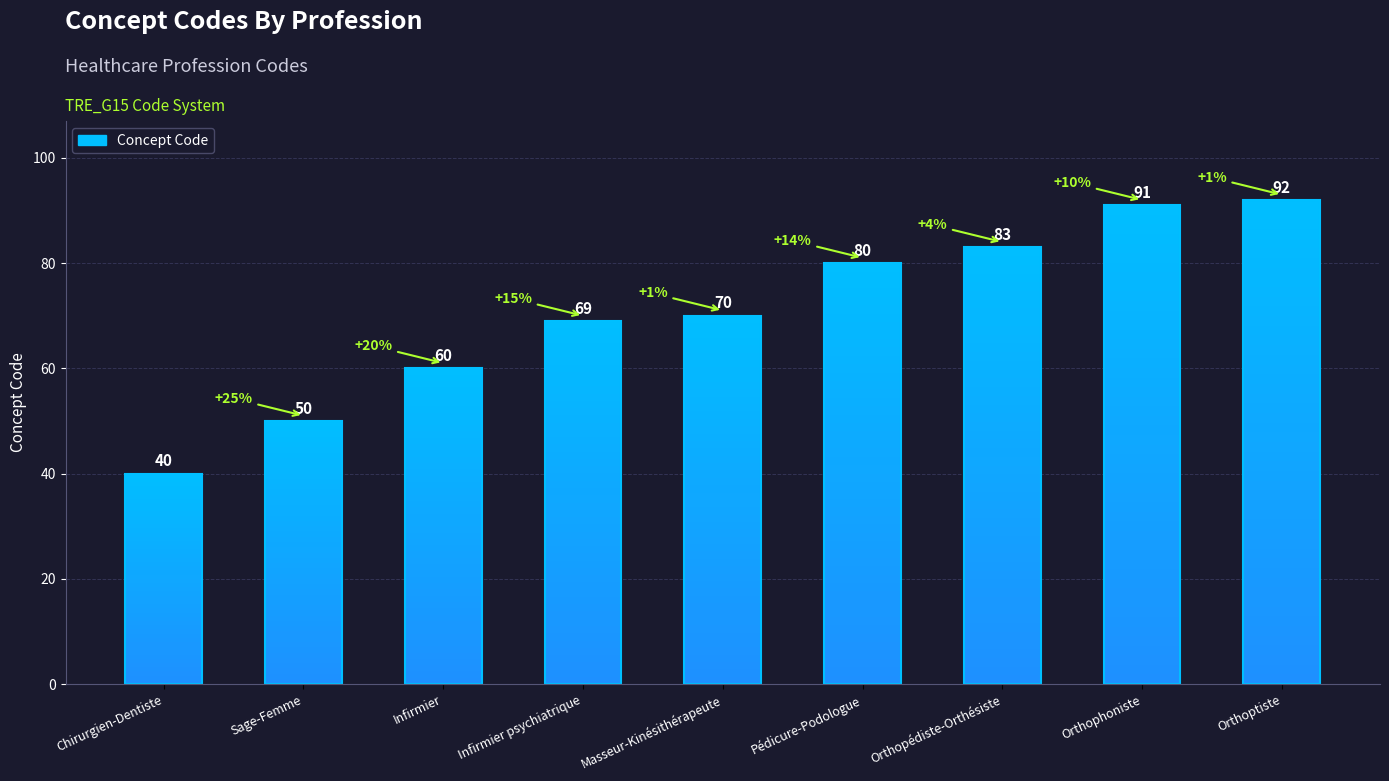

What is the sum of all values?

635